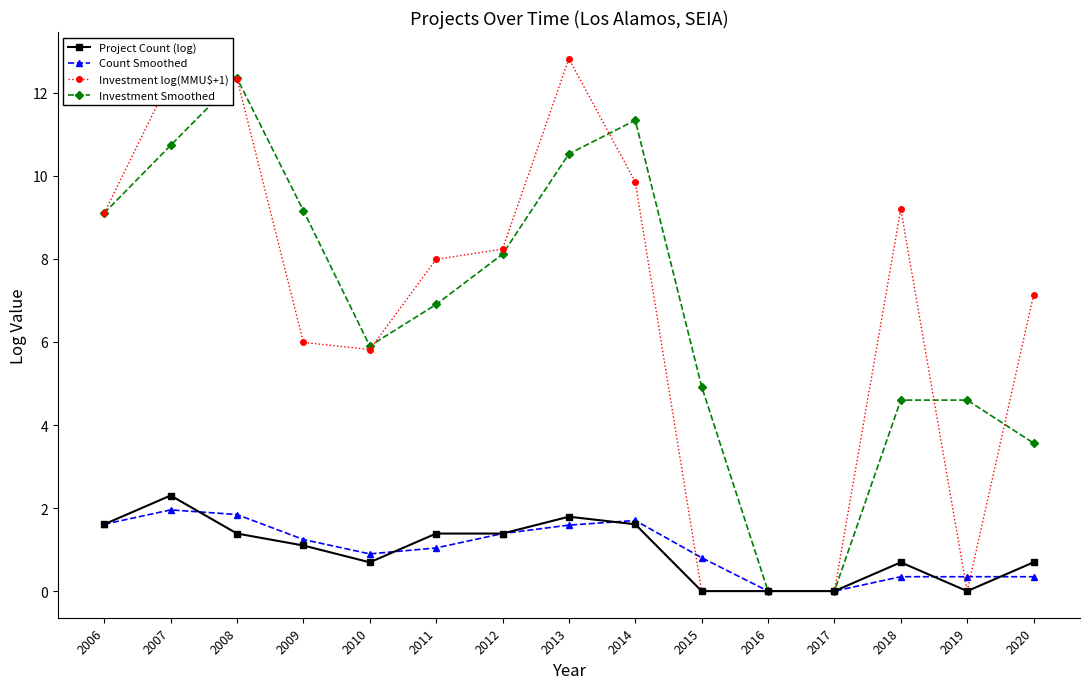

What is the value of the Investment log(MMU$+1) point at the 7th from the left?

8.2